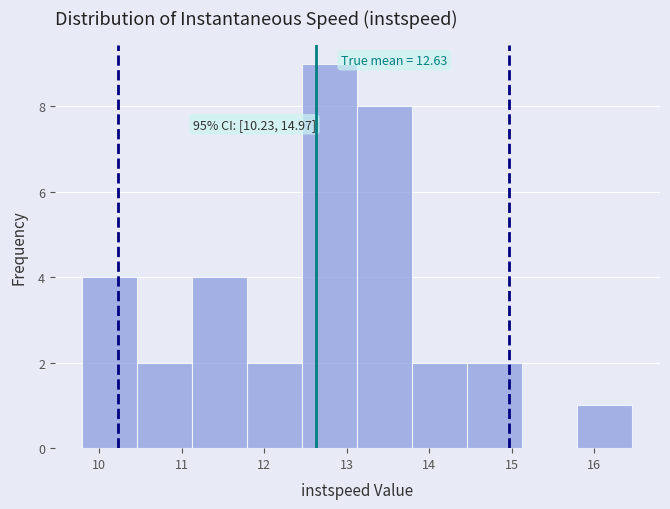

Over which range of the x-axis is the bar tallest?

12.5 to 13.1